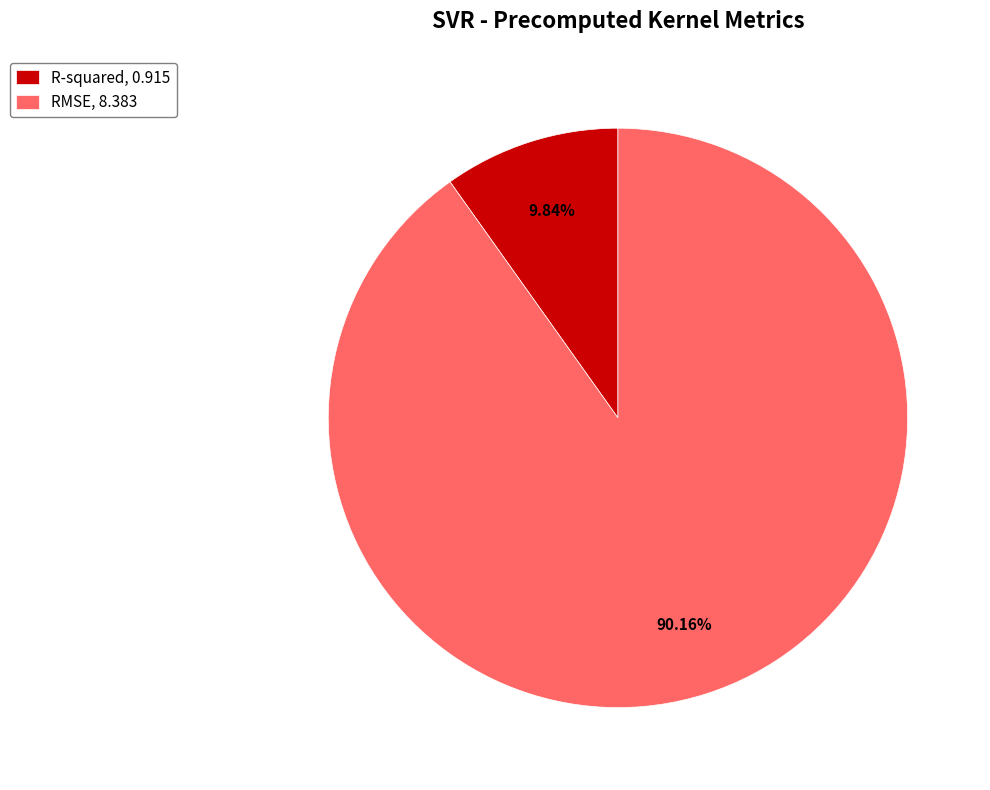

To the nearest percent, what percentage of the pie is R-squared?

10%